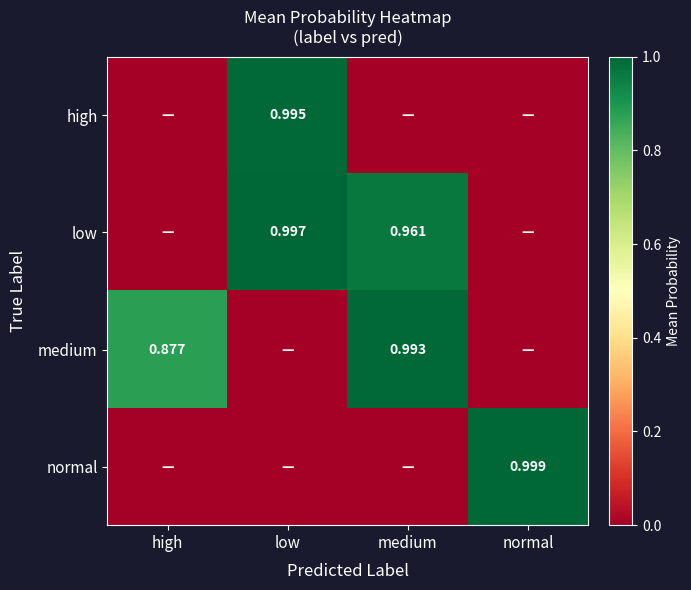

Rank the categories by low value from lowest to highest.

high, normal, medium, low